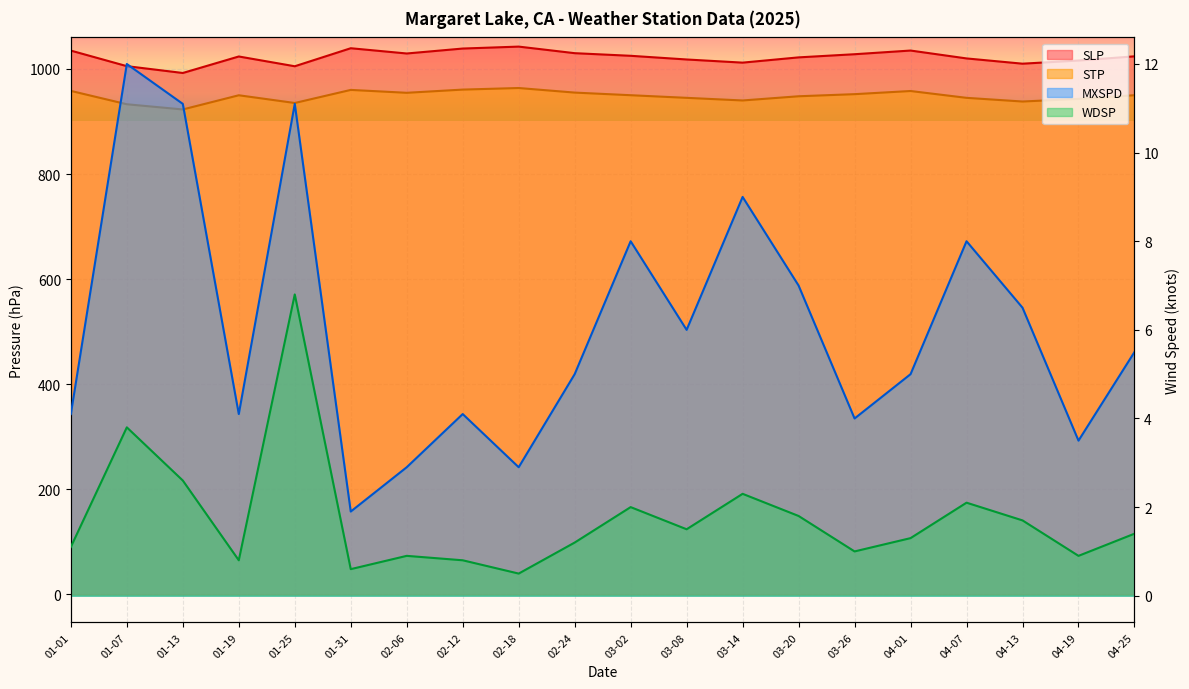

What is the value of the WDSP point at the 3rd from the left?

2.6